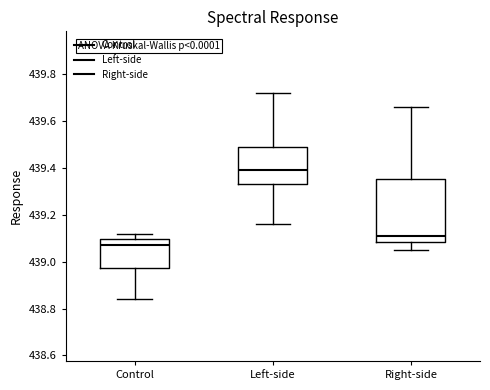

Where is the upper edge of the box for Control on the y-axis? The values are not printed on the chart, so give them approximately, as read against the axis.

439.10